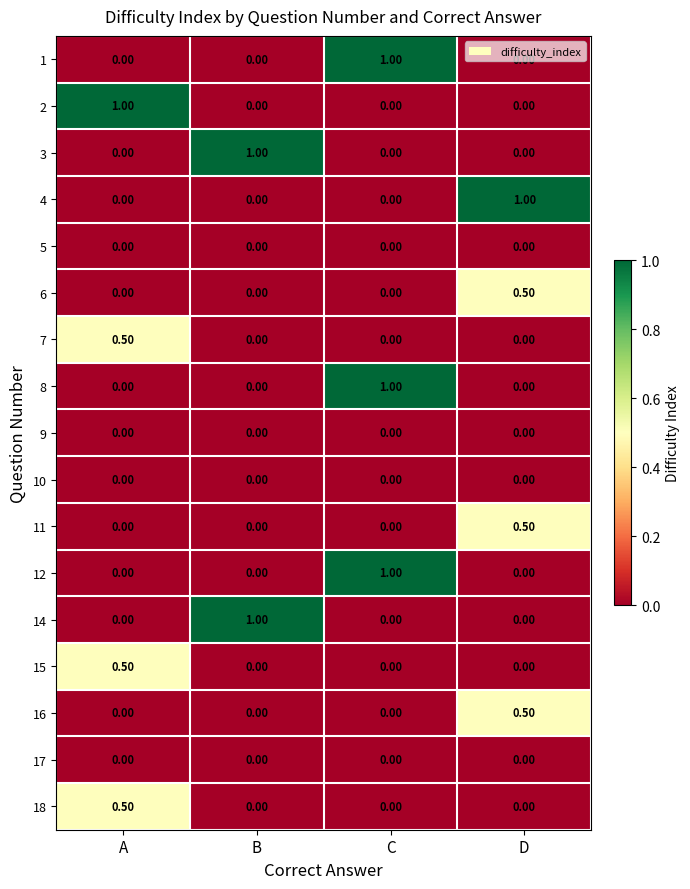

At which category is the sum across all series the highest?

C